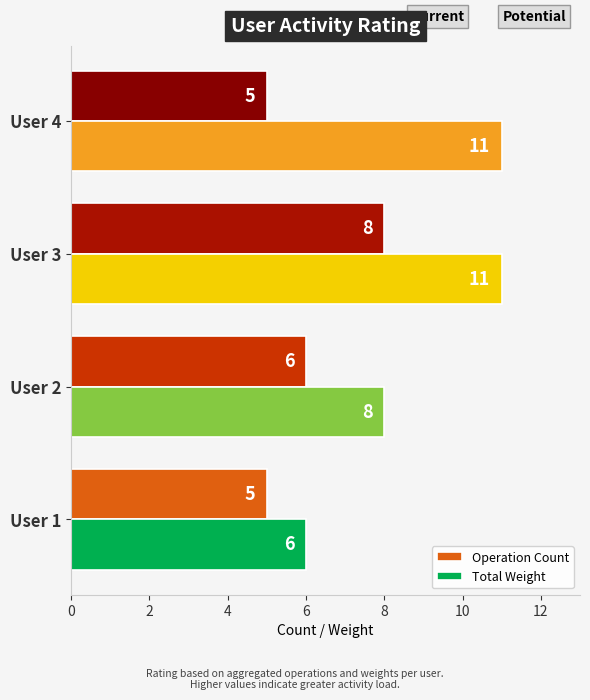

What is the lowest value of the Total Weight series?

6